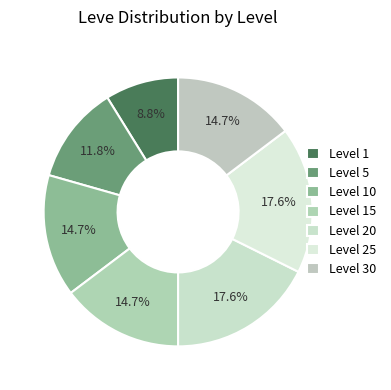

To the nearest percent, what portion does Level 15 represent?

15%